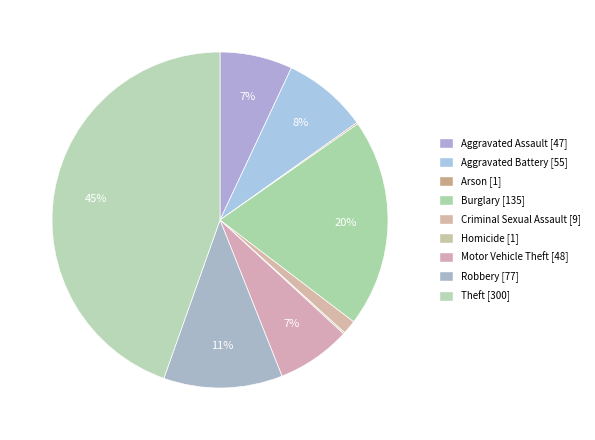

What is the smallest slice in the pie chart?

Arson